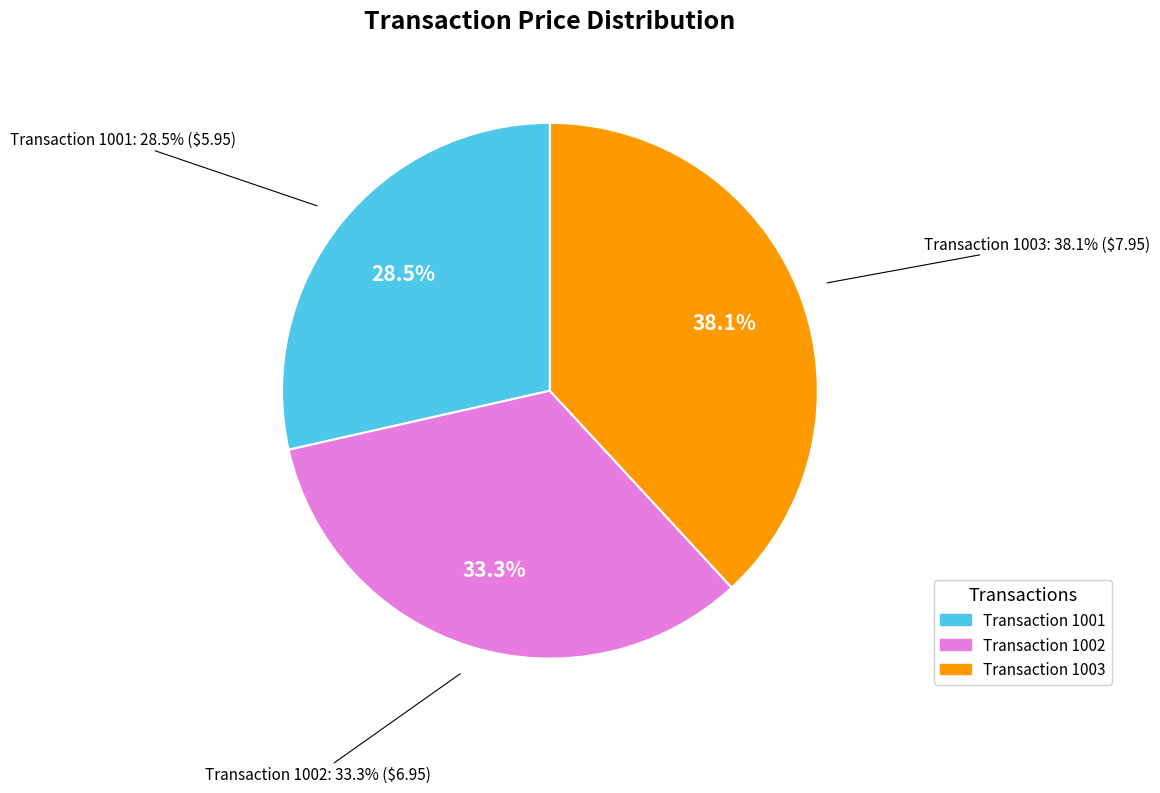

The 1002 slice represents 33% of the pie. True or false?

True